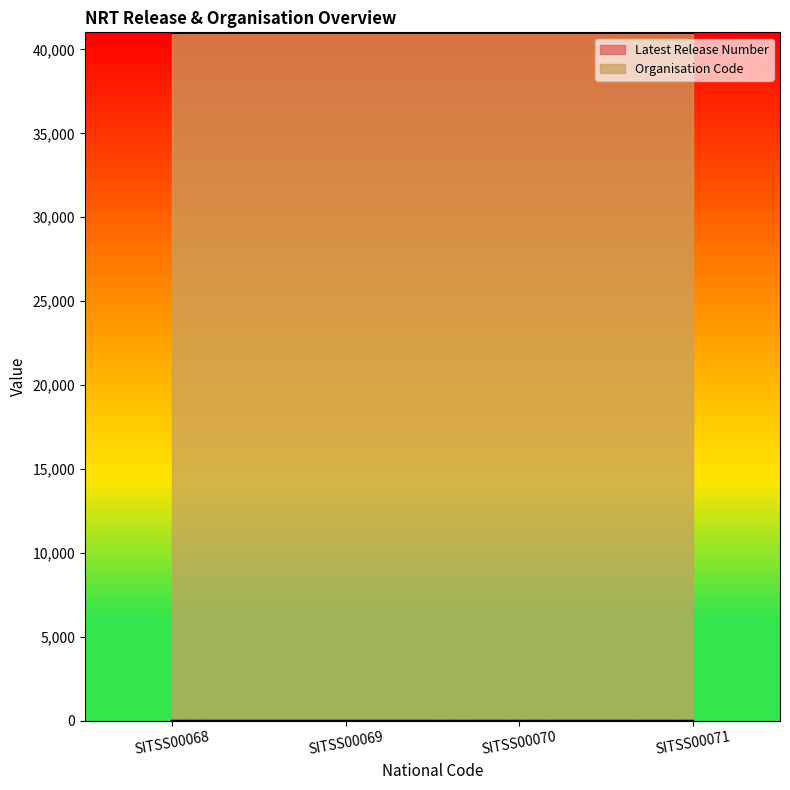

At which label is the value closest to 1?

SITSS00069